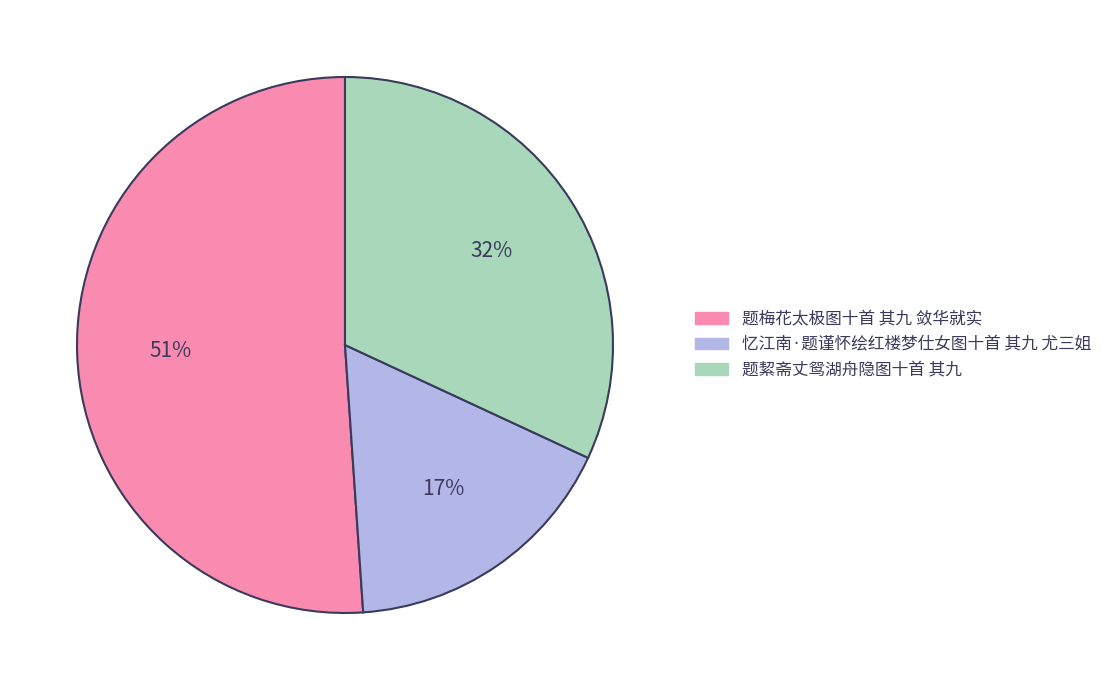

Between 题梅花太极图十首 其九 敛华就实 and 忆江南·题谨怀绘红楼梦仕女图十首 其九 尤三姐, which is larger?

题梅花太极图十首 其九 敛华就实